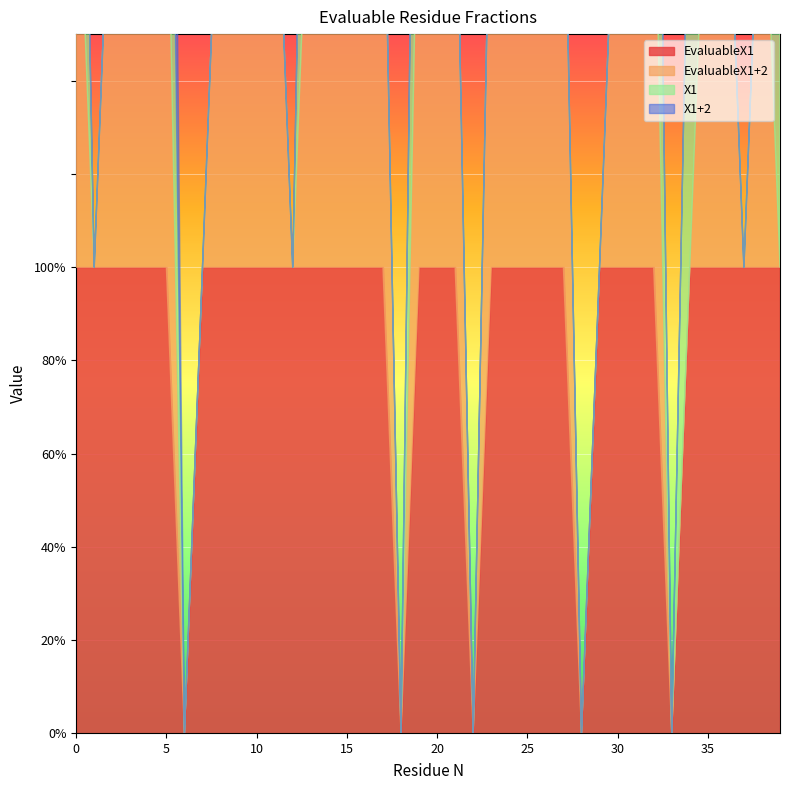

What are all the series names shown in the legend?

EvaluableX1, EvaluableX1+2, X1, X1+2